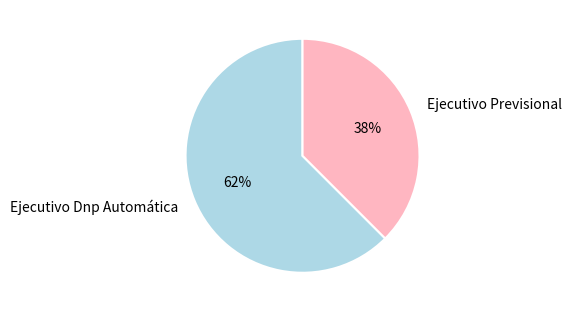

To the nearest percent, what percentage of the pie is Ejecutivo Dnp Automática?

62%